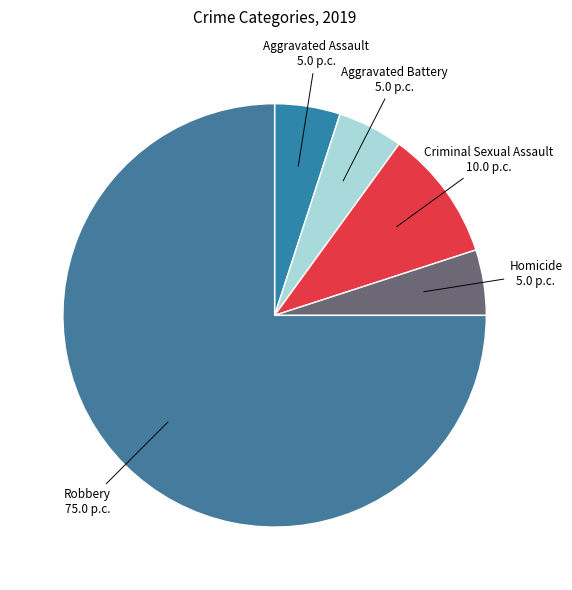

What is the ratio of the value at Homicide to the value at Criminal Sexual Assault?

0.5